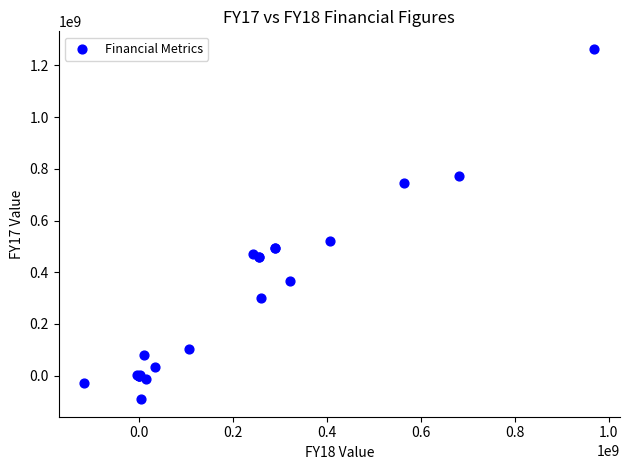

What Y value in the scatter plot is closest to 586390500?

519149000